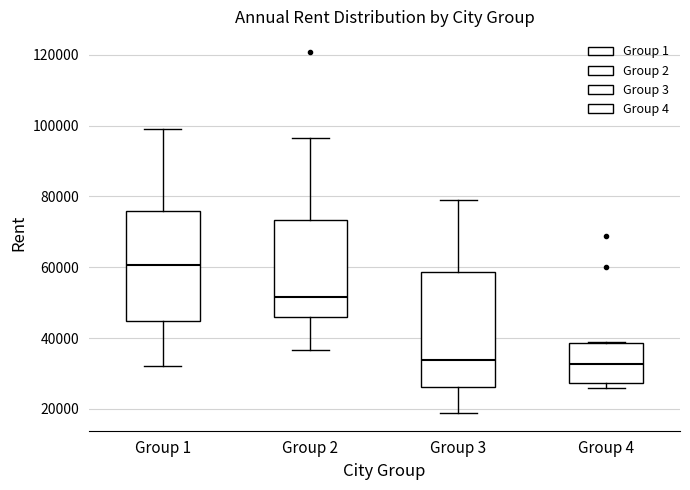

Reading left to right, read every box against the y-axis: the position of its median line, the range the box covers, and the ends of its whiskers. The values are not printed on the chart, so give them approximately, as read against the axis.

Group 1: median 60000, box 44000 to 76000, whiskers 32000 to 100000
Group 2: median 52000, box 46000 to 74000, whiskers 36000 to 96000
Group 3: median 34000, box 26000 to 58000, whiskers 18000 to 80000
Group 4: median 32000, box 28000 to 38000, whiskers 26000 to 38000